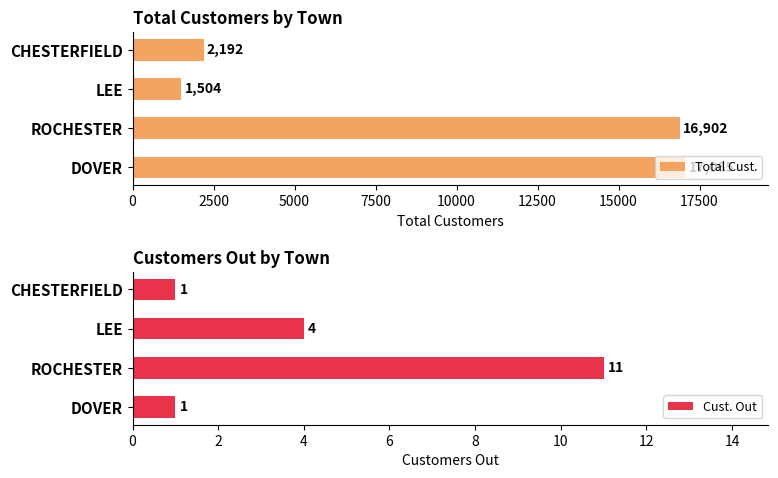

Read the Total Cust. value at ROCHESTER.

16902